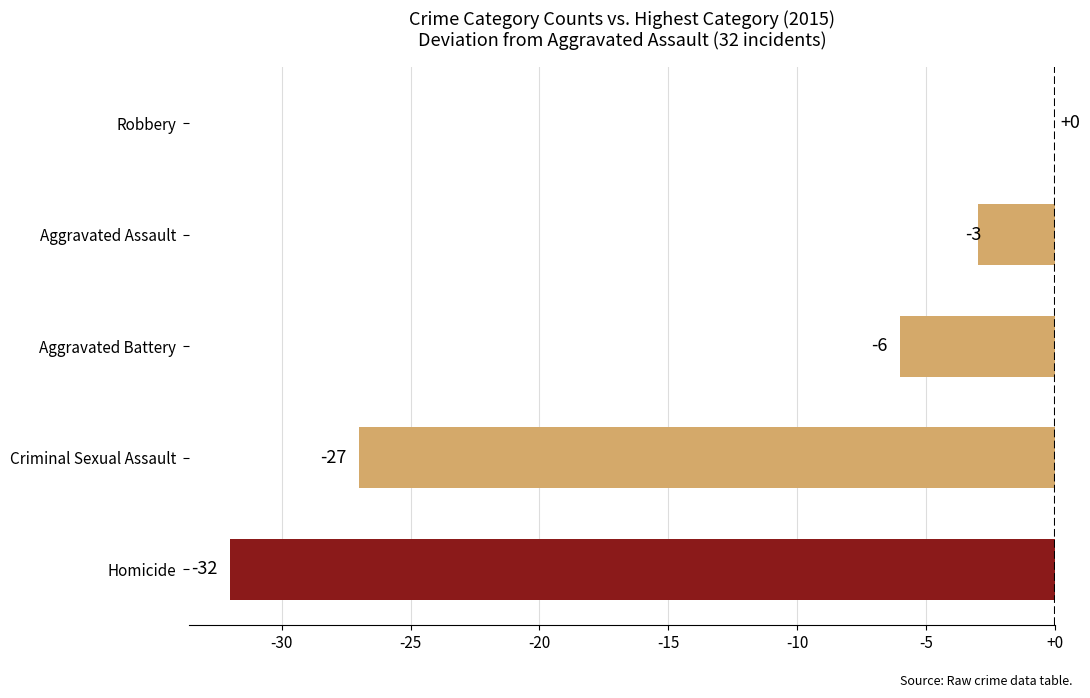

What is the sum of the values at Robbery and Aggravated Battery?

-6